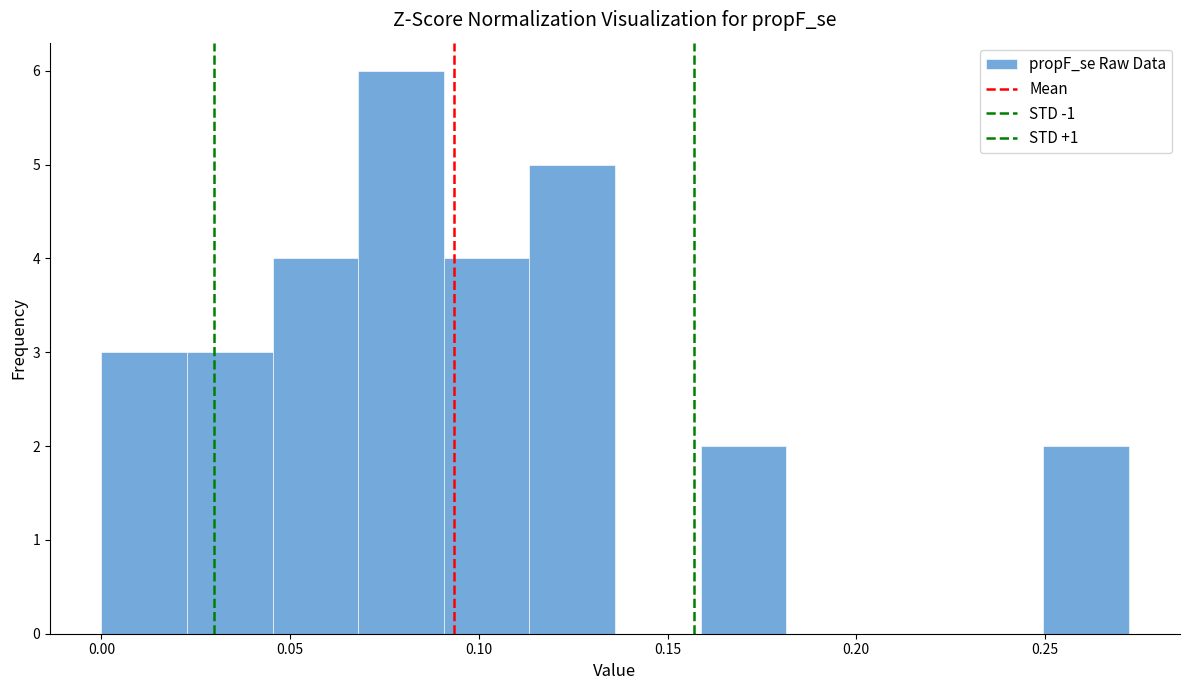

Reading left to right, transcribe this chart: for each bar, give the range it covers on the x-axis and its height. Neither the bar edges nor the heights are printed on the chart, so give them approximately, as read against the axes.

0.000 to 0.025: 3
0.025 to 0.045: 3
0.045 to 0.070: 4
0.070 to 0.090: 6
0.090 to 0.115: 4
0.115 to 0.135: 5
0.135 to 0.160: 0
0.160 to 0.180: 2
0.180 to 0.205: 0
0.205 to 0.225: 0
0.225 to 0.250: 0
0.250 to 0.270: 2